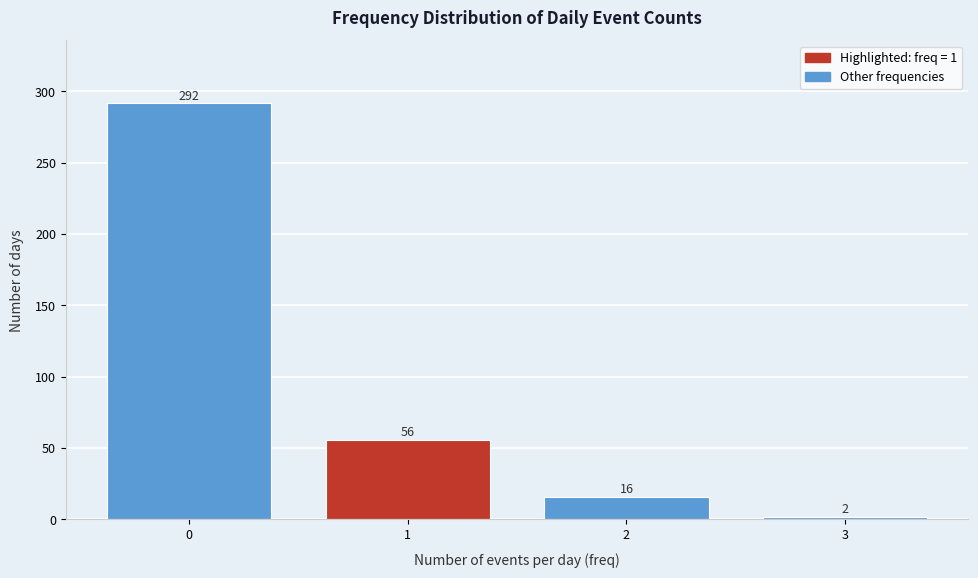

Reading left to right, transcribe this chart: for each bar, give the range it covers on the x-axis and its height.

-0.5 to 0.5: 292
0.5 to 1.5: 56
1.5 to 2.5: 16
2.5 to 3.5: 2